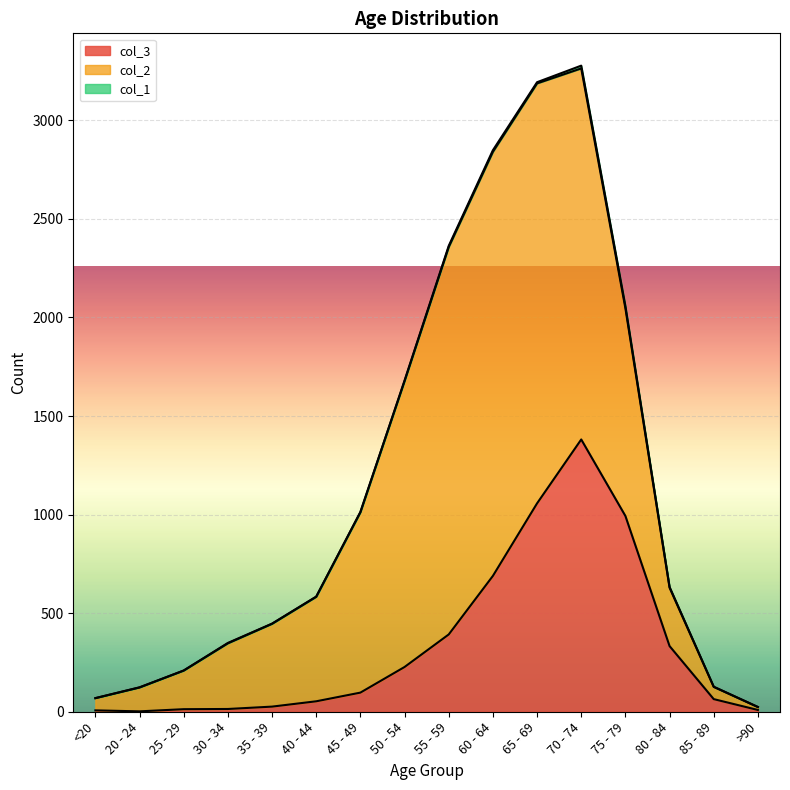

What is the approximate value of col_1 at 60 - 64, to the nearest 5?

10